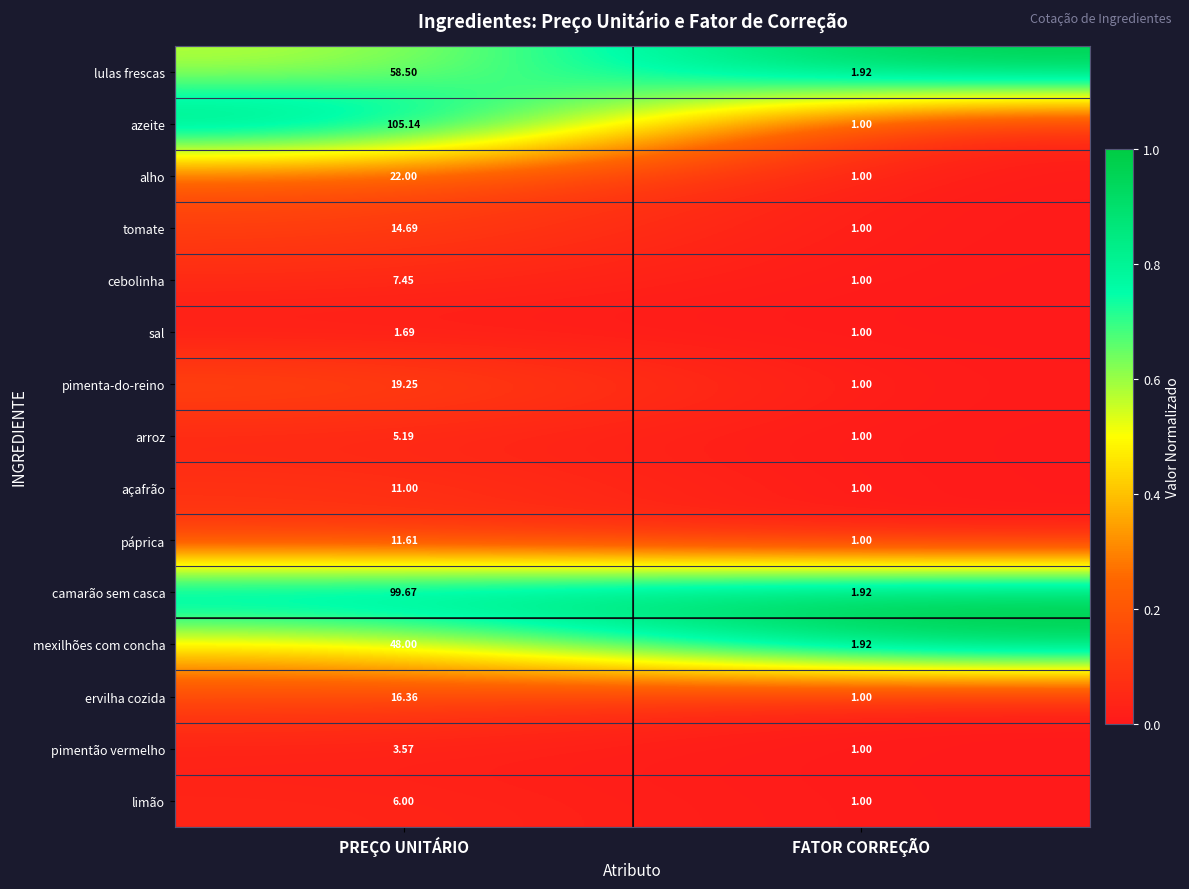

How many values in the arroz series are below 5?

1